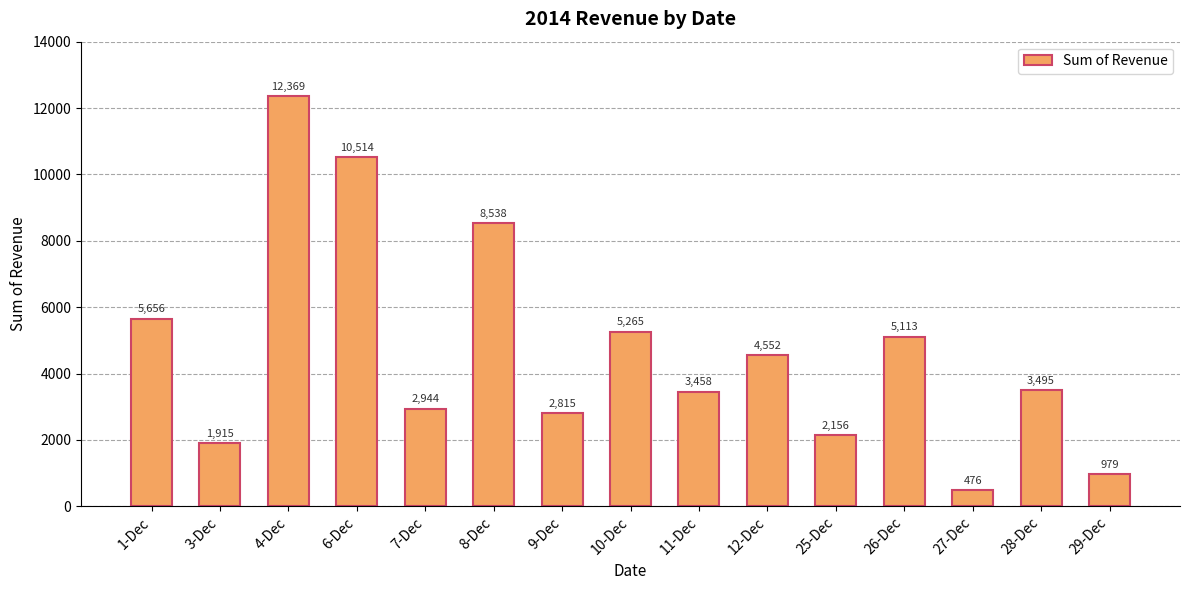

Does the chart contain stacked bars?

No